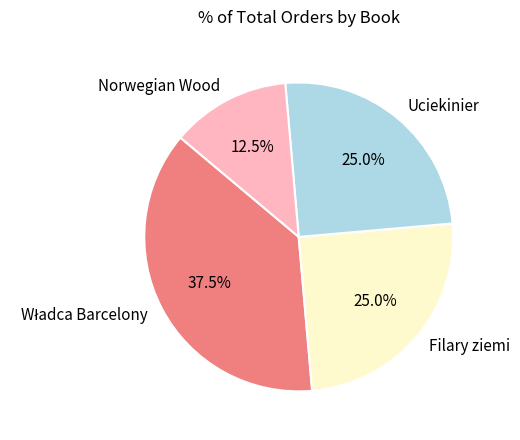

To the nearest percent, what is the difference between the largest and smallest slice percentages?

25%